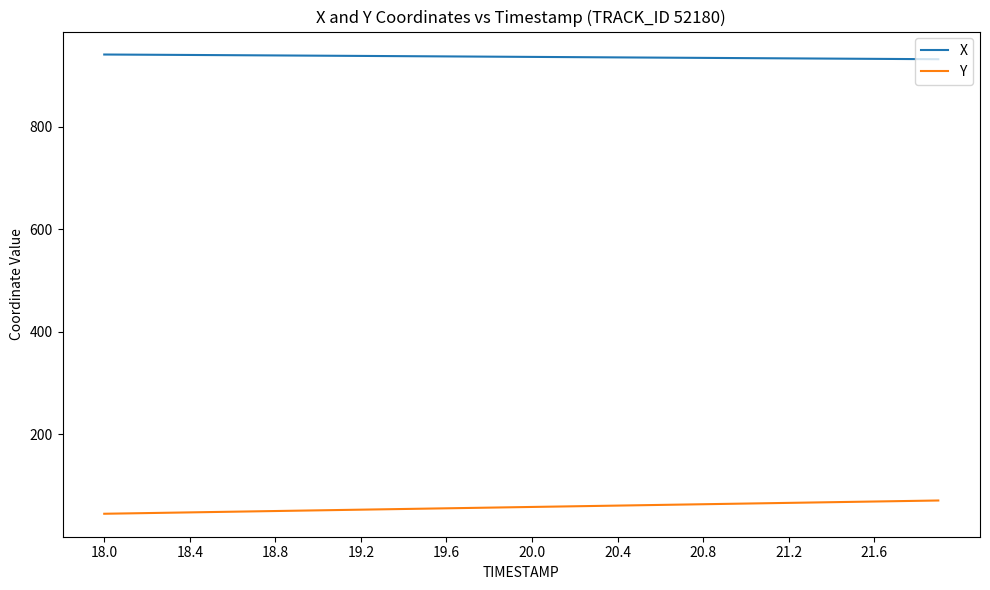

Which series has the largest total across all categories?

X